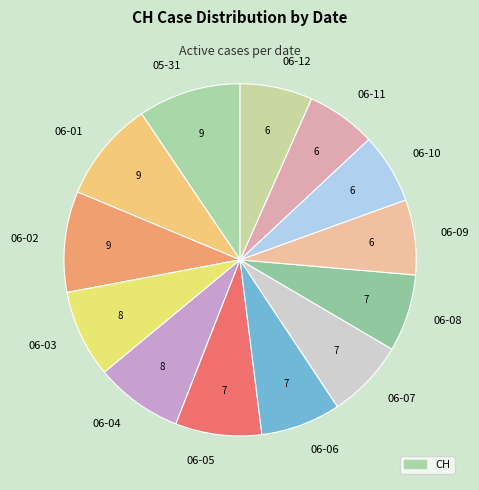

Does 06-07 represent more than half of the total?

No